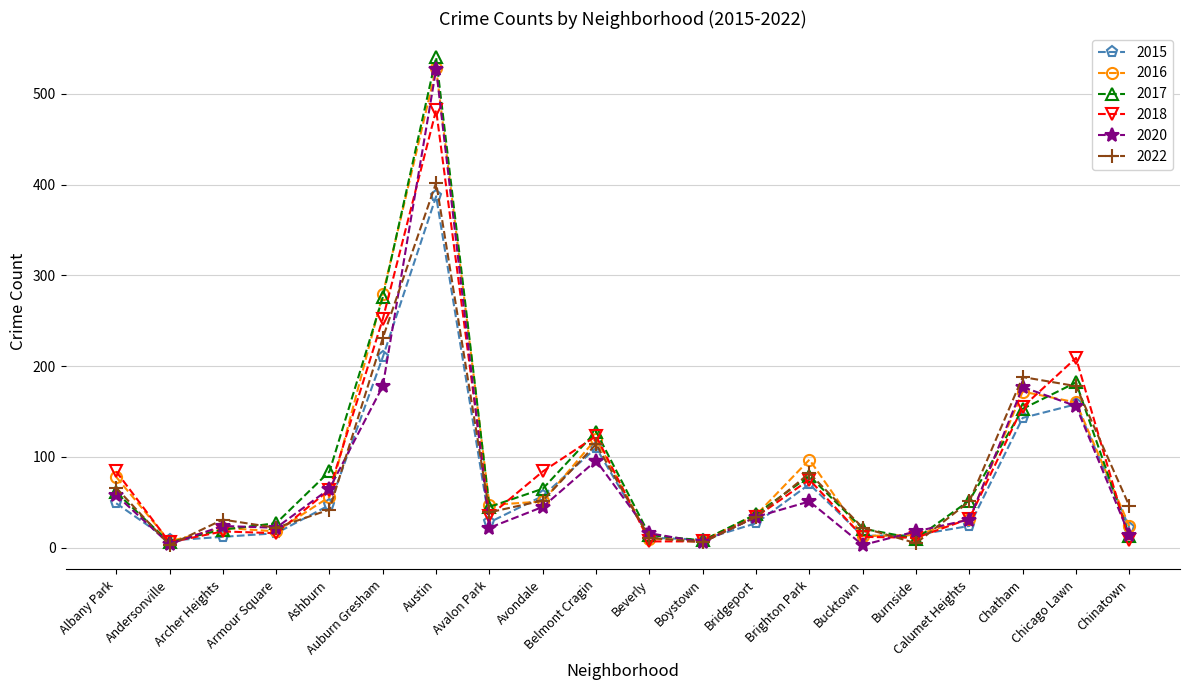

Does the chart have visible grid lines?

Yes